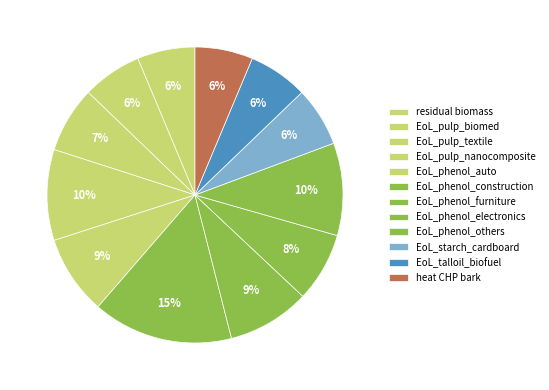

To the nearest percent, what portion does EoL_phenol_construction represent?

15%